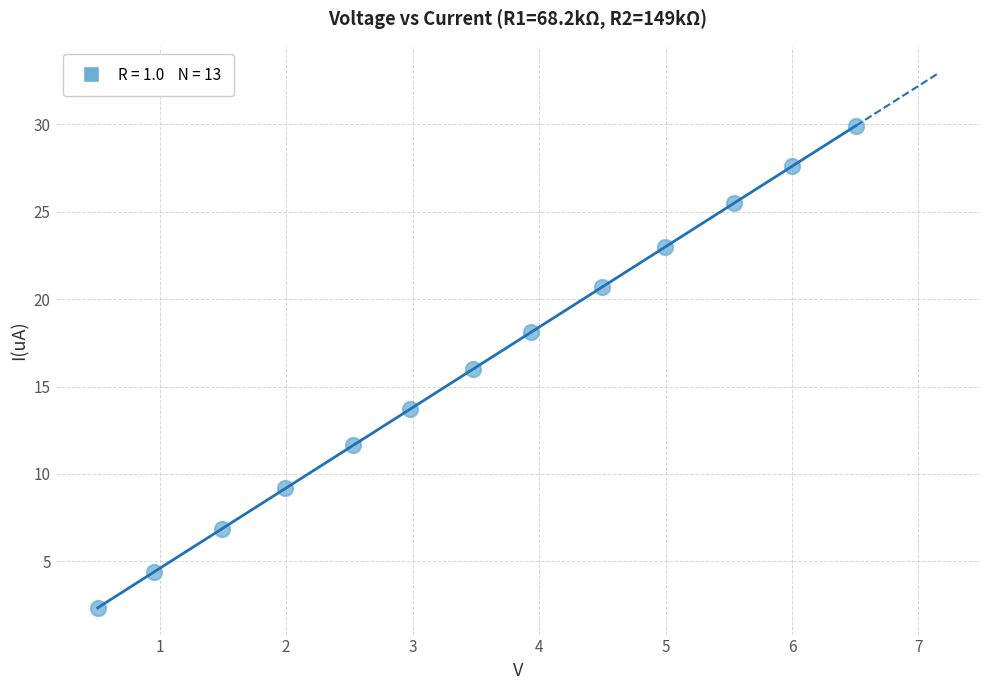

What is the range of X values (max minus min)?

6.0